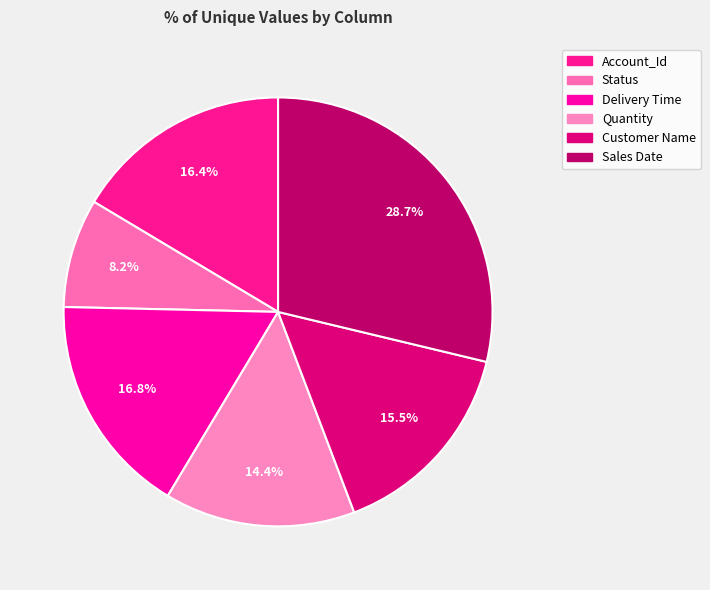

To the nearest percent, what percentage of the pie is Sales Date?

29%